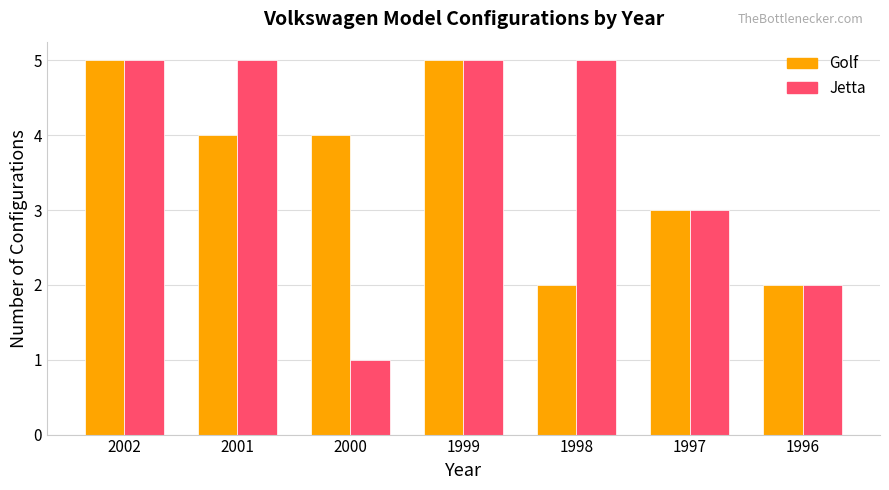

Which series has the widest spread of values?

Jetta